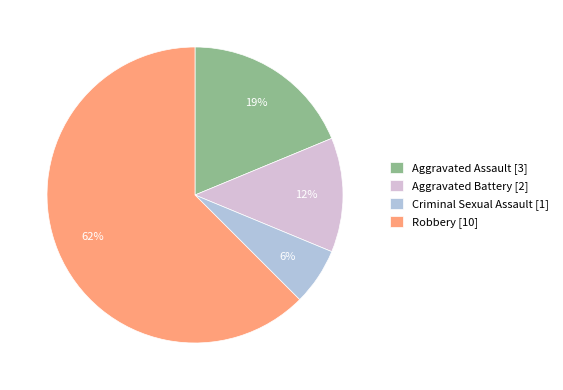

What is the smallest slice in the pie chart?

Criminal Sexual Assault